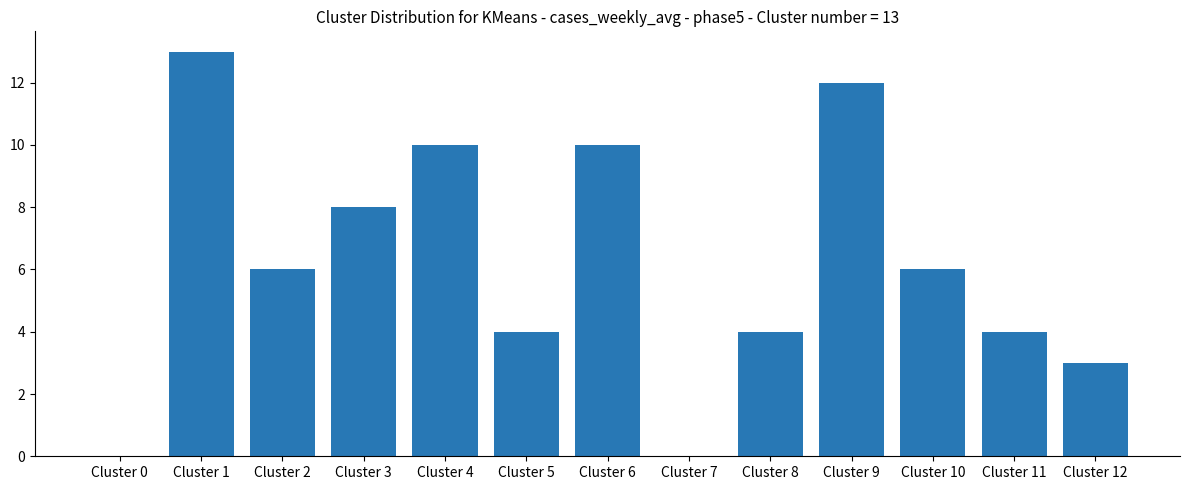

Reading left to right, transcribe all the data shown in this chart.

0	13	6	8	10	4	10	0	4	12	6	4	3